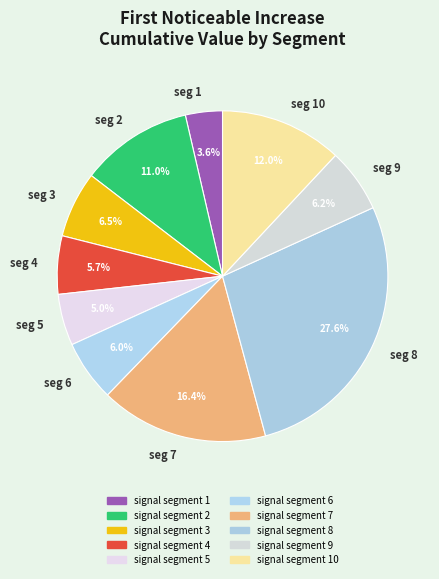

Count the number of slices in the pie.

10